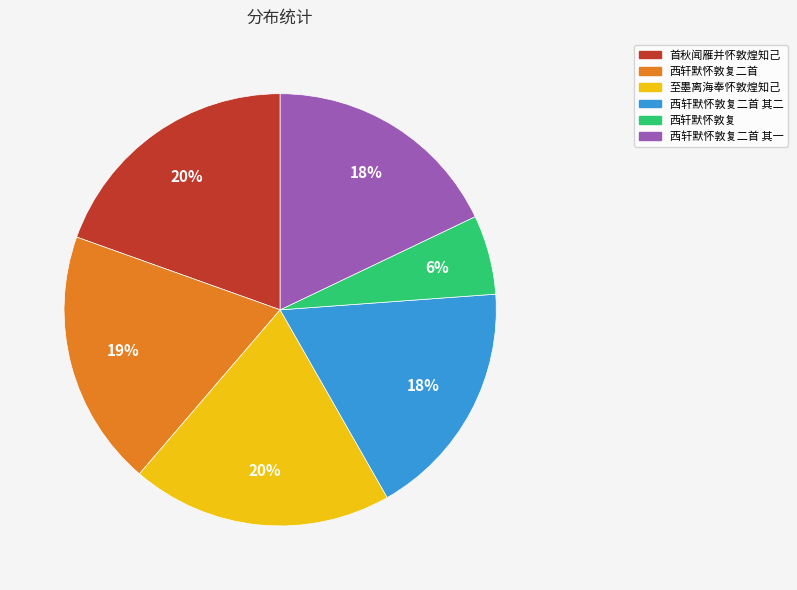

To the nearest percent, what is the difference between the largest and smallest slice percentages?

14%